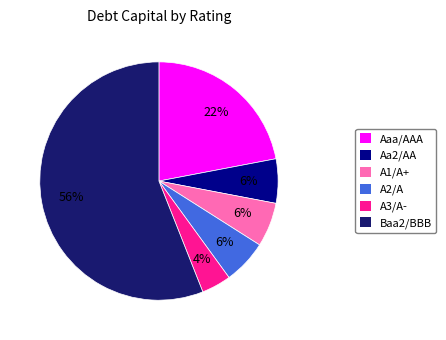

Do A3/A- and Aa2/AA together represent more than half of the pie?

No